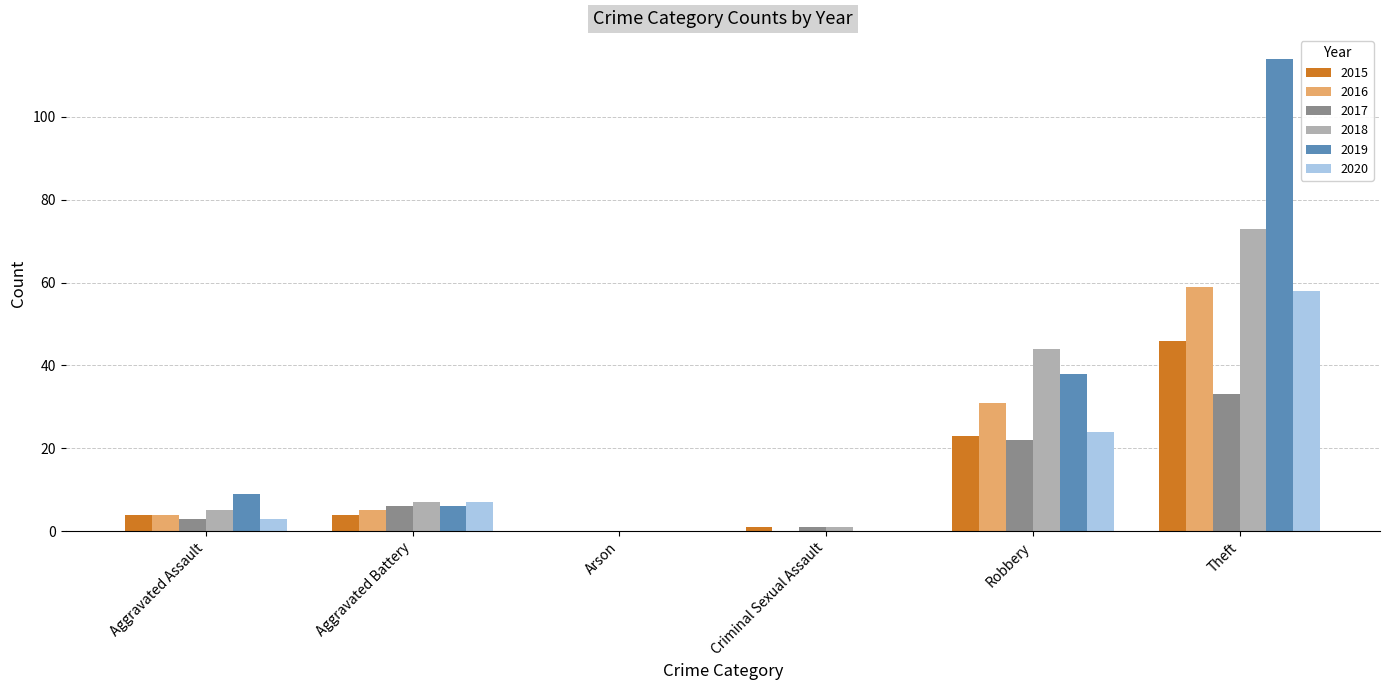

What is the highest value of the 2019 series?

114